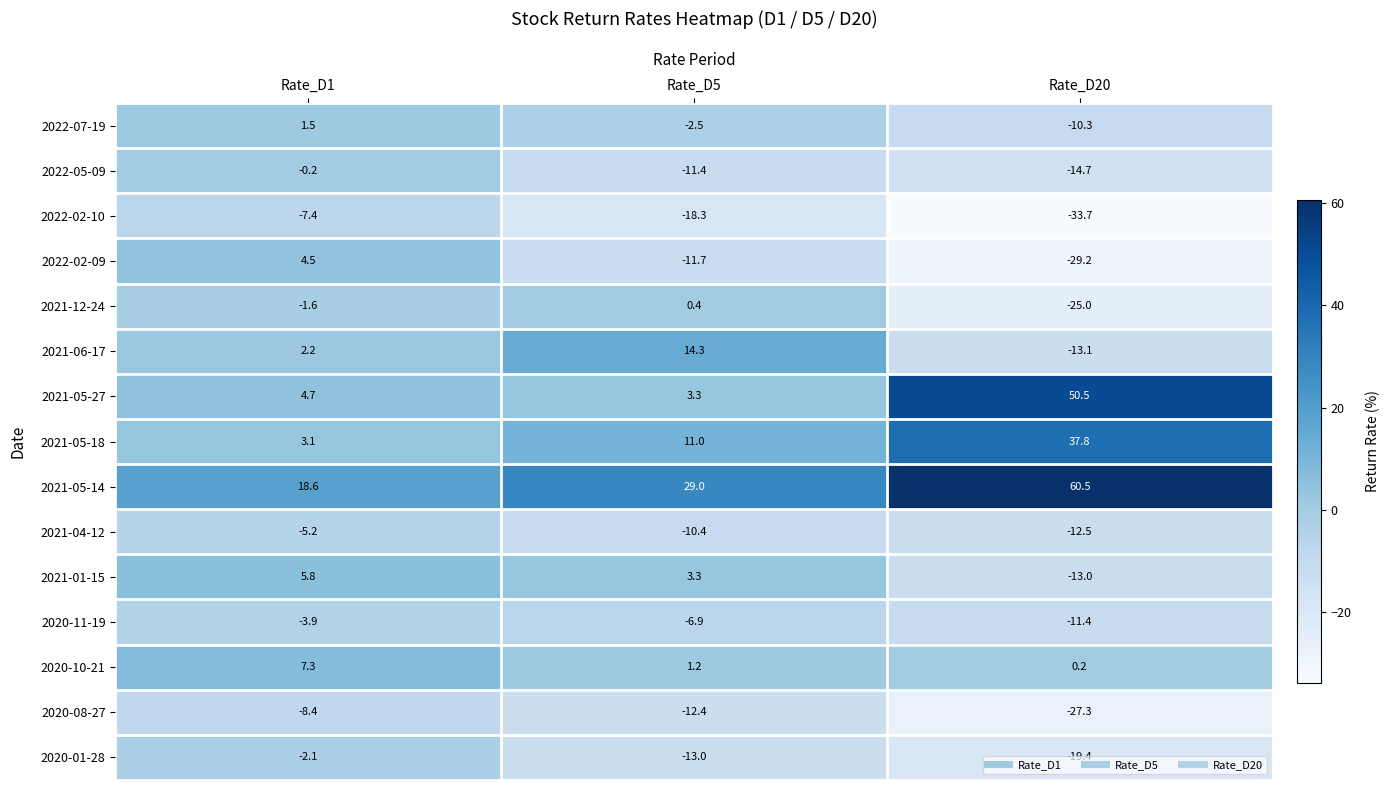

What is the greatest value displayed?

60.5